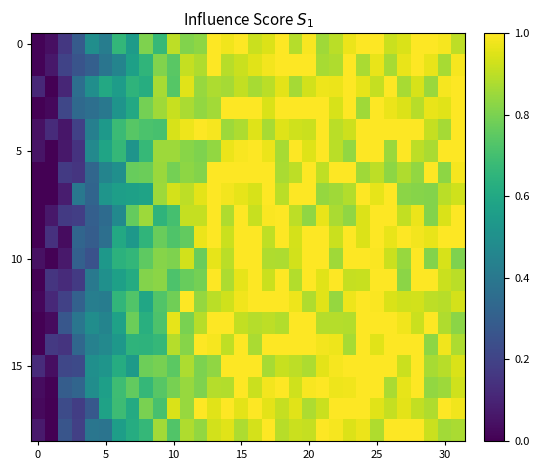

At how many categories does at least one series exceed 0?

32